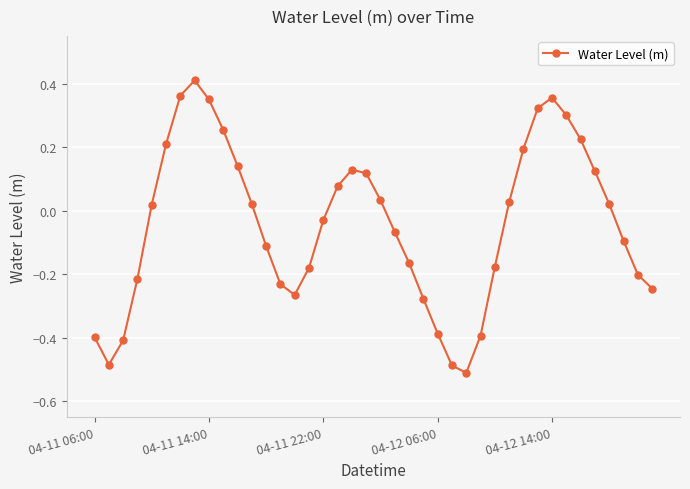

How many lines are shown in the chart?

1